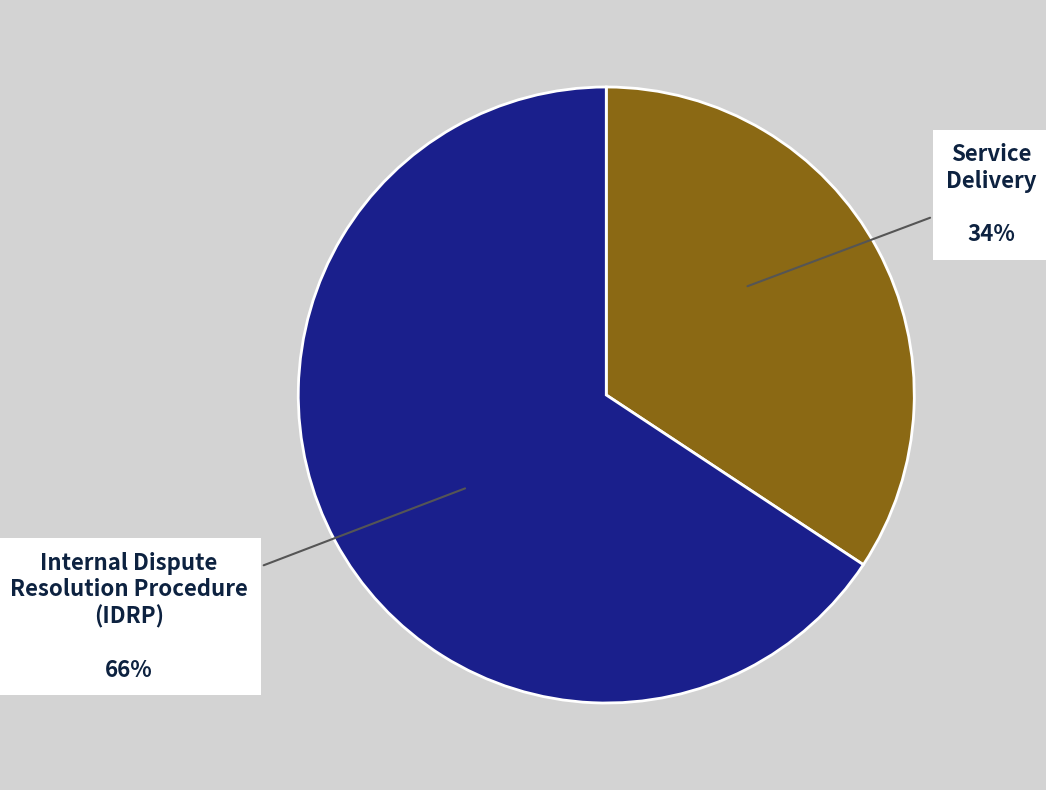

Combined, do Service Delivery and Internal Dispute Resolution Procedure (IDRP) account for over 50%?

Yes